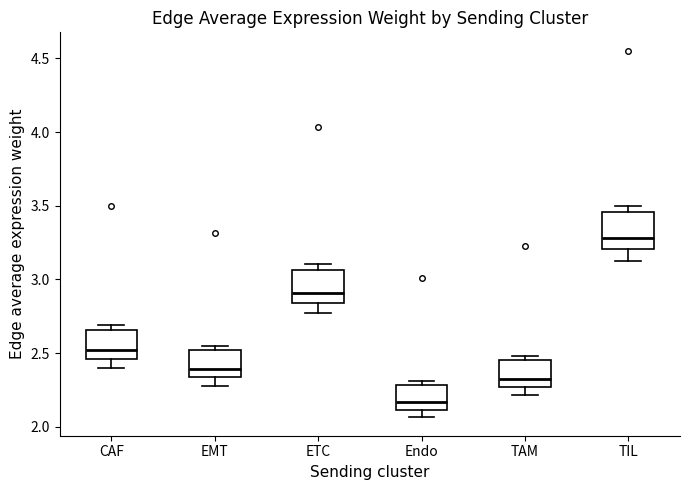

Reading left to right, read every box against the y-axis: the position of its median line, the range the box covers, and the ends of its whiskers. The values are not printed on the chart, so give them approximately, as read against the axis.

CAF: median 2.50, box 2.45 to 2.65, whiskers 2.40 to 2.70
EMT: median 2.40, box 2.35 to 2.50, whiskers 2.30 to 2.55
ETC: median 2.90, box 2.85 to 3.05, whiskers 2.75 to 3.10
Endo: median 2.15, box 2.10 to 2.30, whiskers 2.05 to 2.30 (just above the box's upper edge)
TAM: median 2.35, box 2.25 to 2.45, whiskers 2.20 to 2.50
TIL: median 3.30, box 3.20 to 3.45, whiskers 3.10 to 3.50